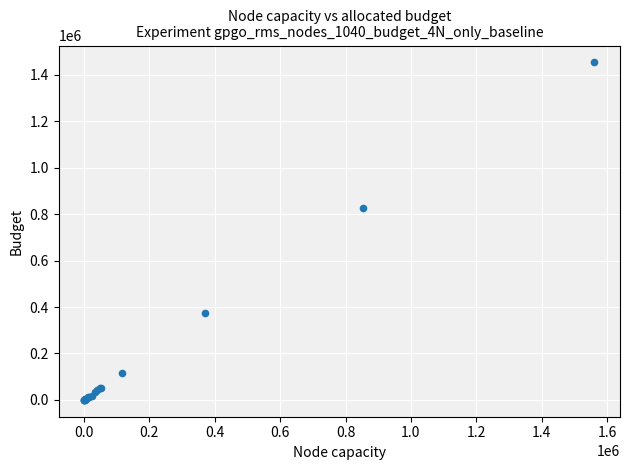

What Y value in the scatter plot is closest to 727013?

826319.7